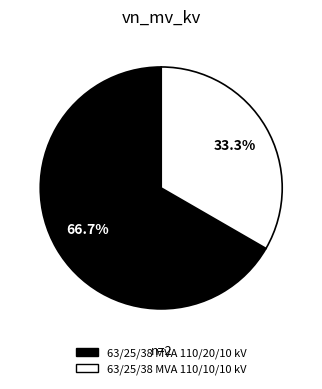

What is the smallest slice in the pie chart?

63/25/38 MVA 110/10/10 kV